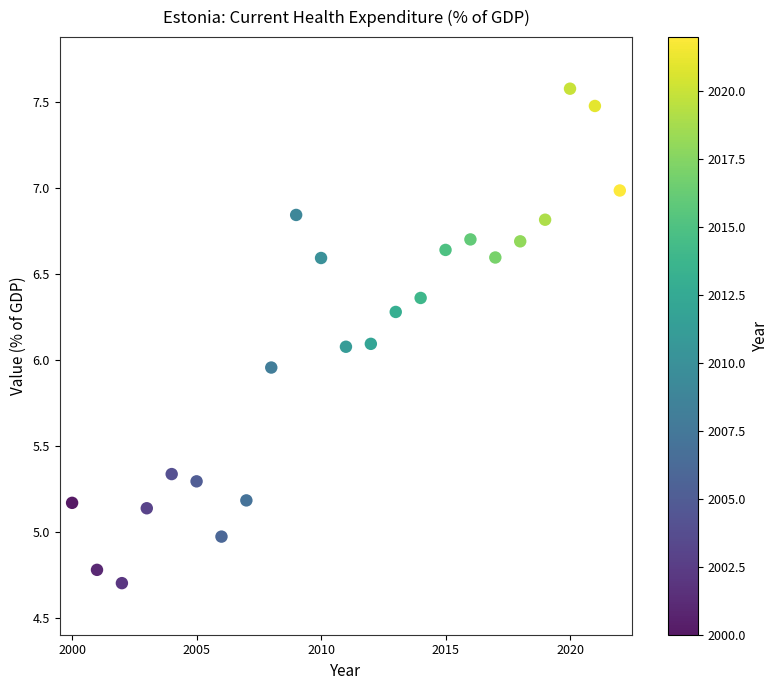

What is the range of Y values (max minus min)?

2.9